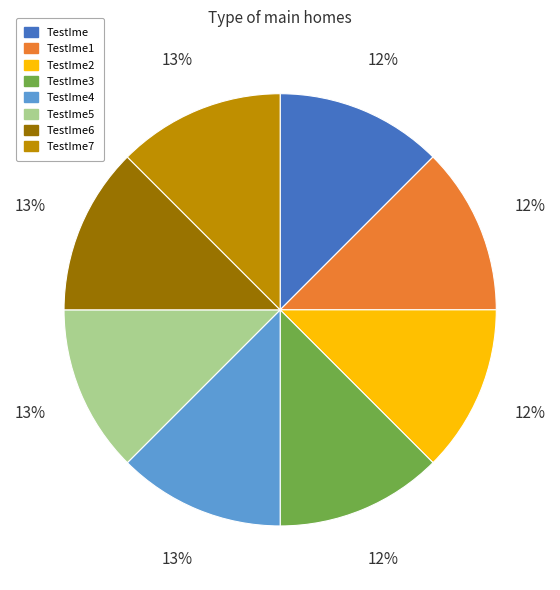

To the nearest percent, what is the average slice percentage?

12%